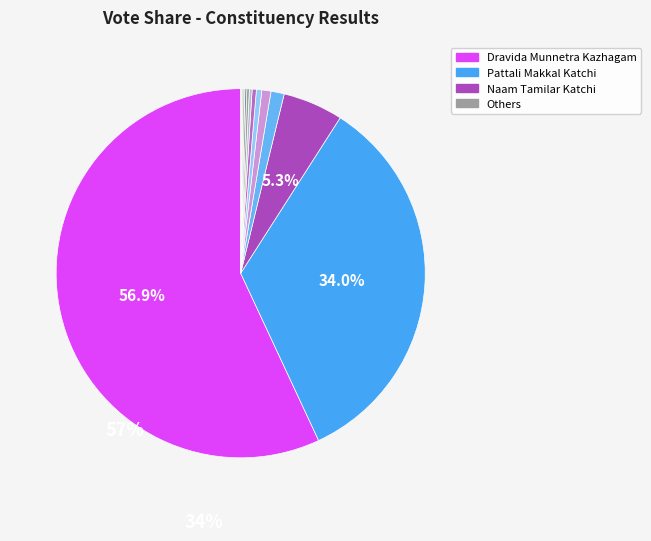

The None of the Above slice represents 1% of the pie. True or false?

True